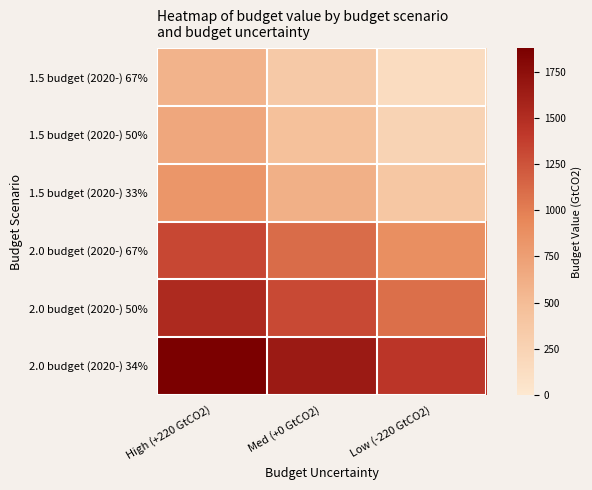

Reading left to right, list all the values displayed in this chart.

1.5 budget (2020-) 67%: High (+220 GtCO2)=576.9	Med (+0 GtCO2)=356.9	Low (-220 GtCO2)=136.9
1.5 budget (2020-) 50%: High (+220 GtCO2)=676.9	Med (+0 GtCO2)=456.9	Low (-220 GtCO2)=236.9
1.5 budget (2020-) 33%: High (+220 GtCO2)=826.9	Med (+0 GtCO2)=606.9	Low (-220 GtCO2)=386.9
2.0 budget (2020-) 67%: High (+220 GtCO2)=1326.9	Med (+0 GtCO2)=1106.9	Low (-220 GtCO2)=886.9
2.0 budget (2020-) 50%: High (+220 GtCO2)=1526.9	Med (+0 GtCO2)=1306.9	Low (-220 GtCO2)=1086.9
2.0 budget (2020-) 34%: High (+220 GtCO2)=1876.9	Med (+0 GtCO2)=1656.9	Low (-220 GtCO2)=1436.9